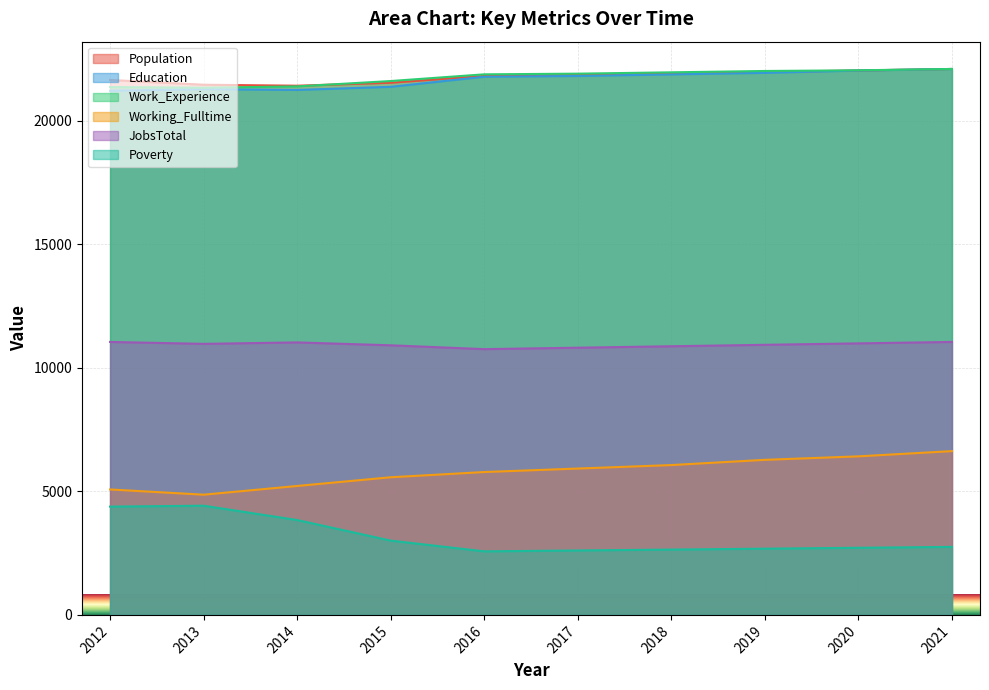

True or false: Poverty and JobsTotal intersect in this chart.

False